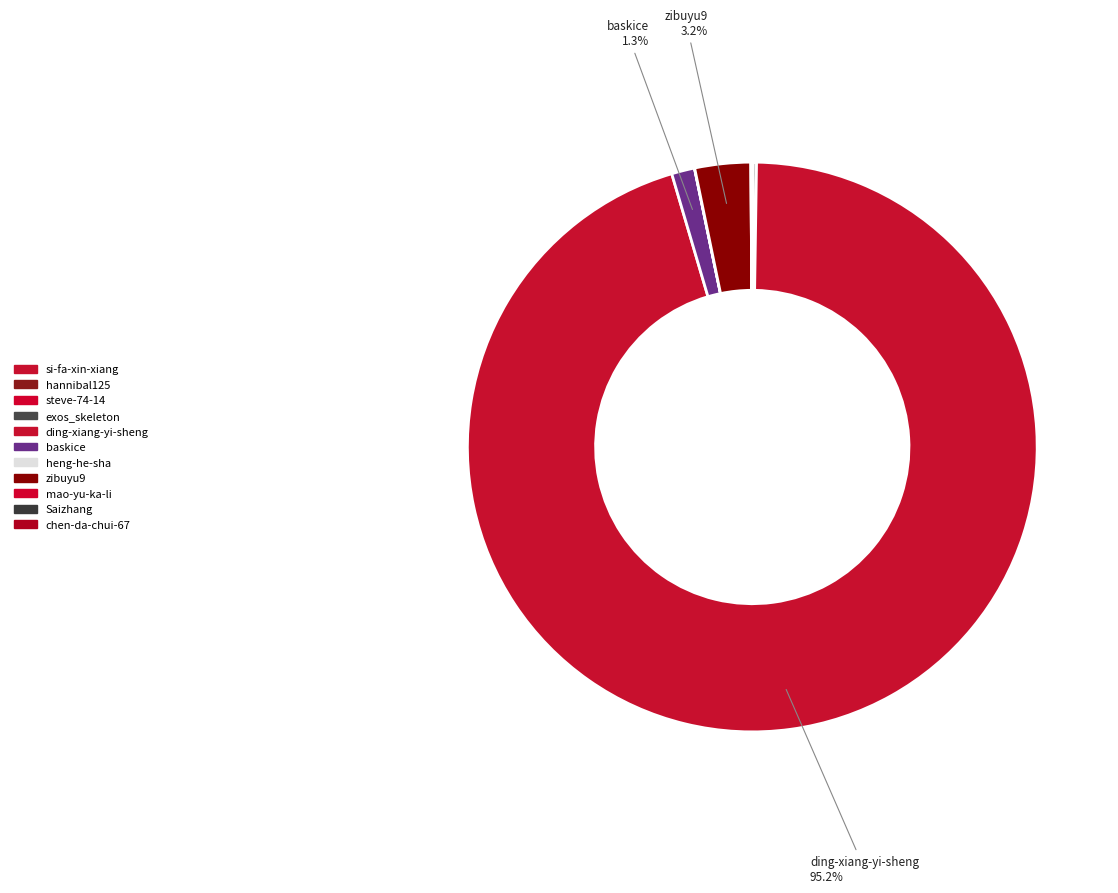

Which category has the smallest portion of the pie?

mao-yu-ka-li